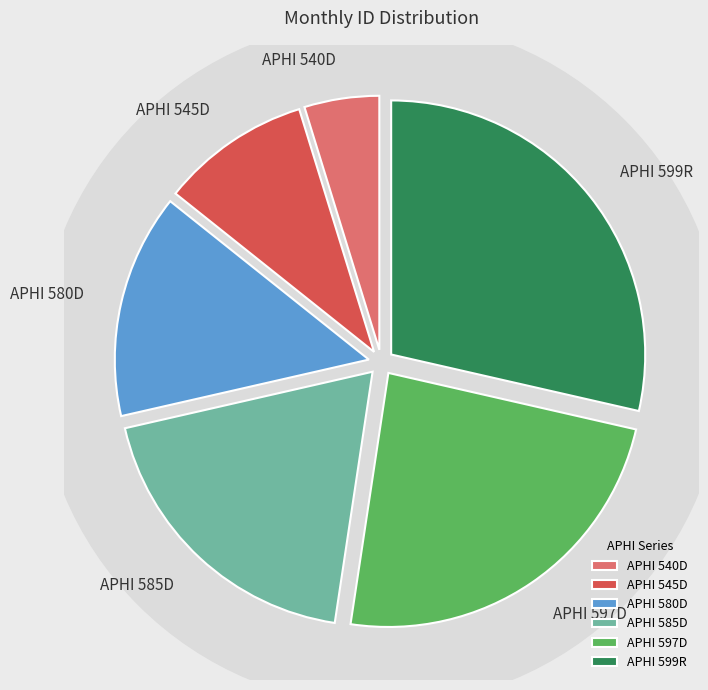

True or false: APHI 585D accounts for 19% of the total.

True